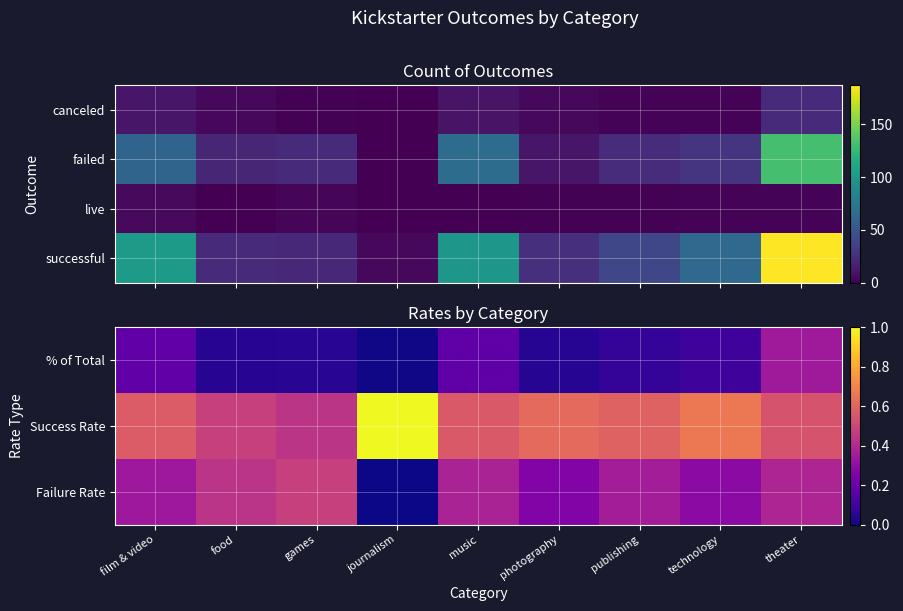

What is the total value across all series at journalism?

5.0